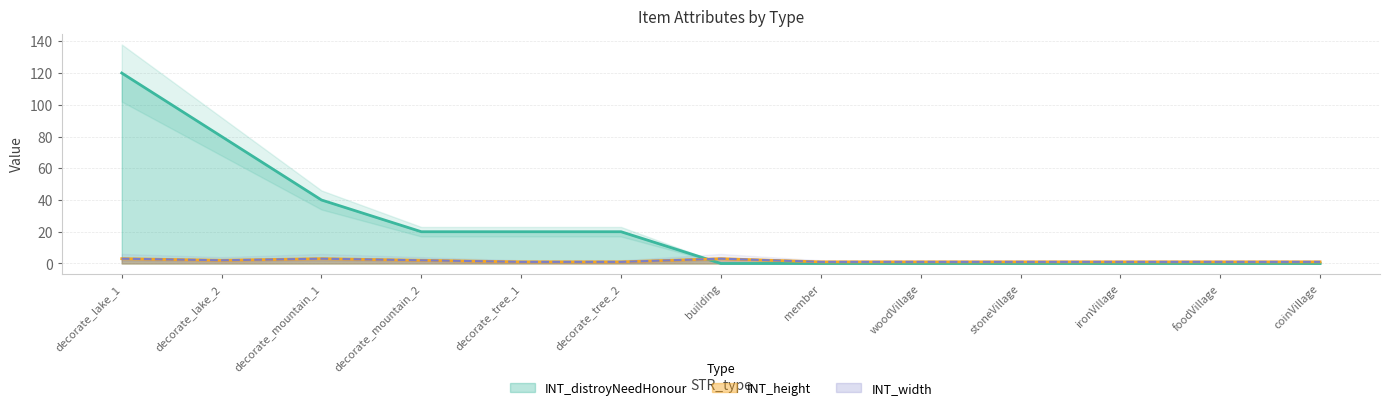

What is the minimum value for INT_height?

1